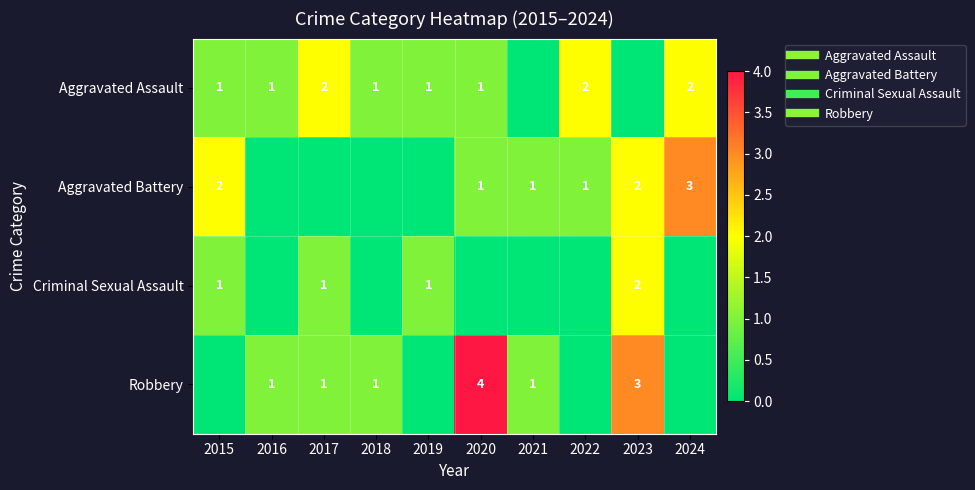

How many data points in Aggravated Assault are less than 1?

2